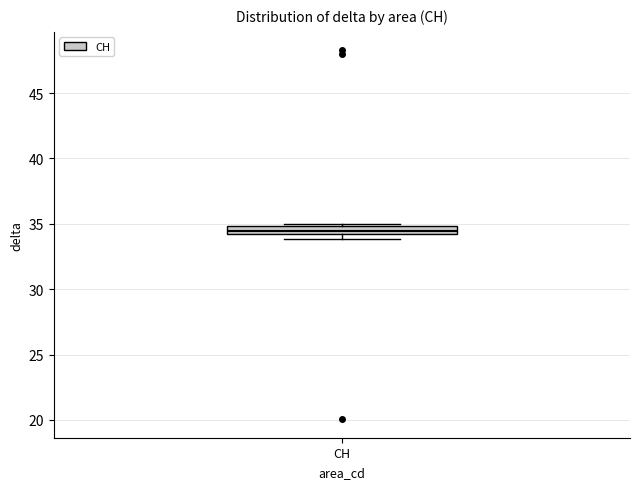

Where is the lower edge of the box for CH on the y-axis? The values are not printed on the chart, so give them approximately, as read against the axis.

34.0